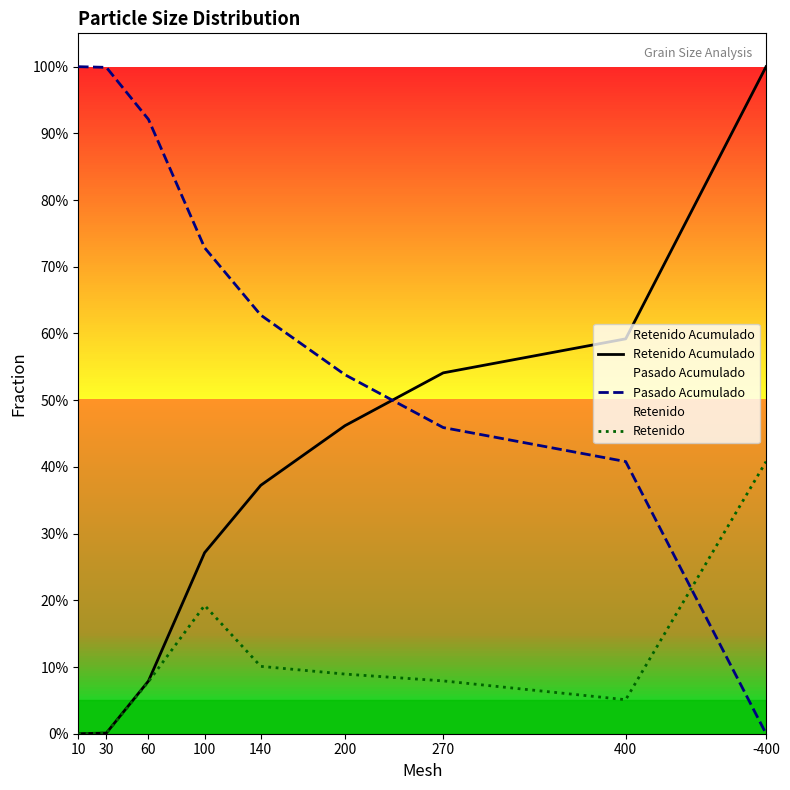

Which series changed the most between 100 and 200?

Retenido Acumulado